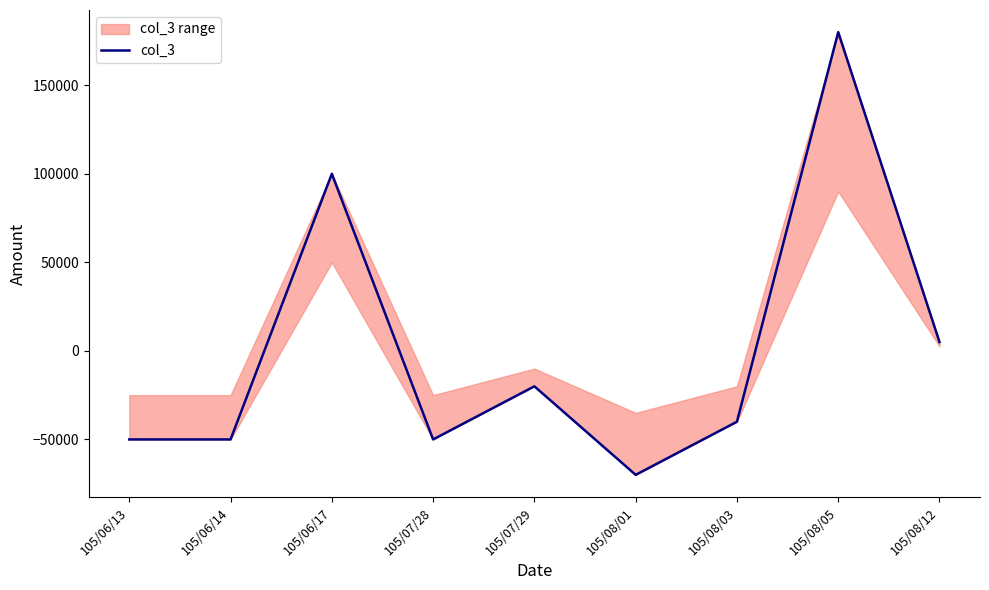

Where is the first local maximum?

105/06/17